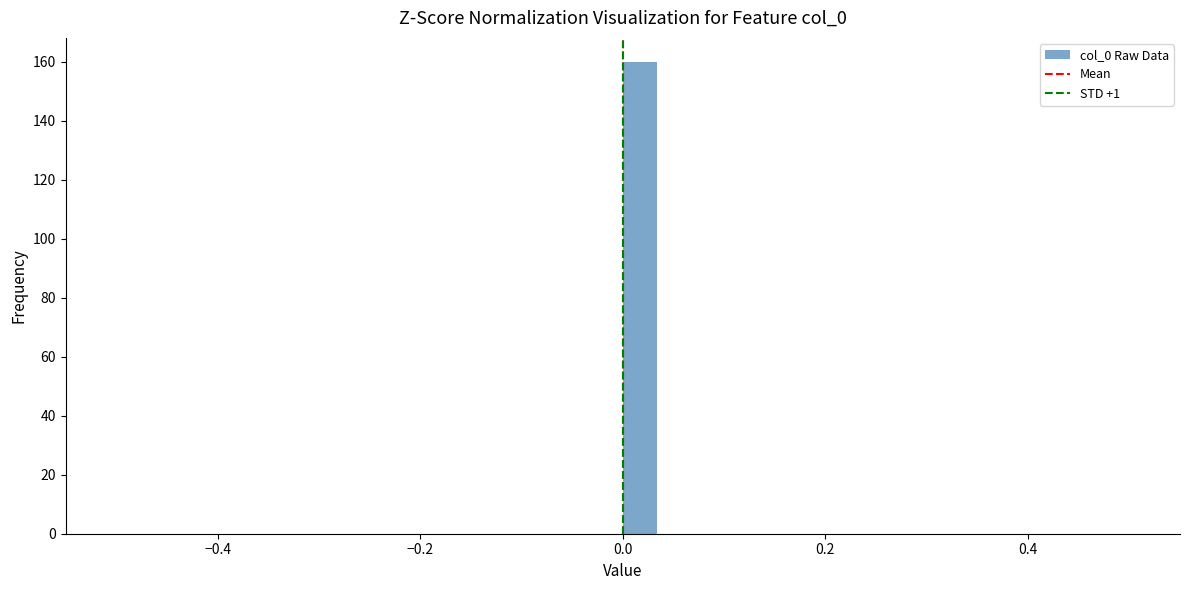

Around what value on the x-axis is the tallest bar? Give the approximate position of its centre, as read against the axis.

0.02